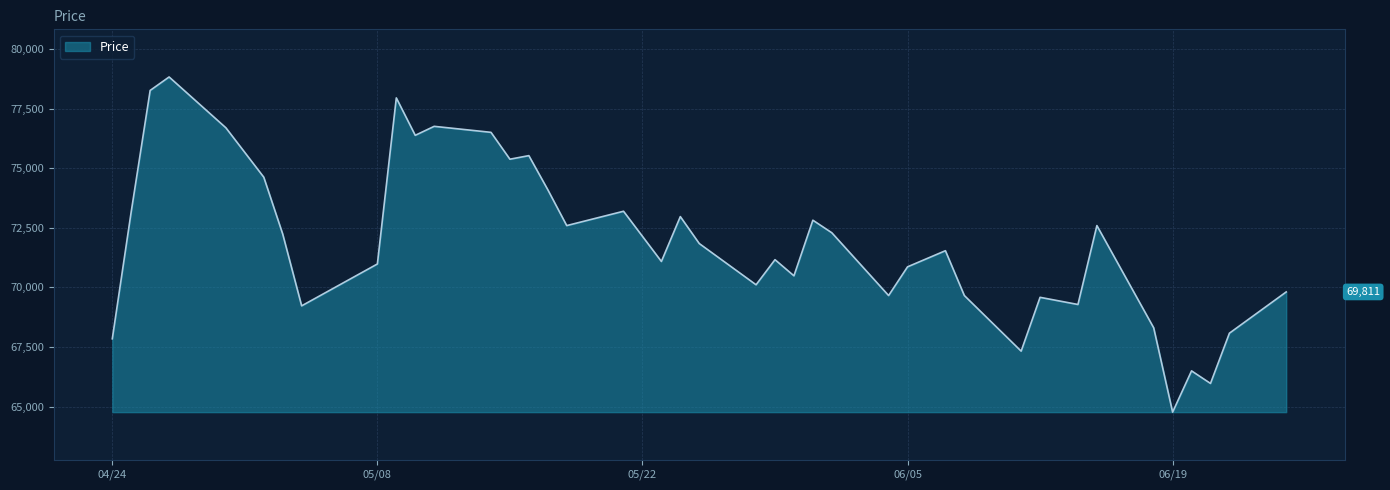

What is the smallest value displayed?

64764